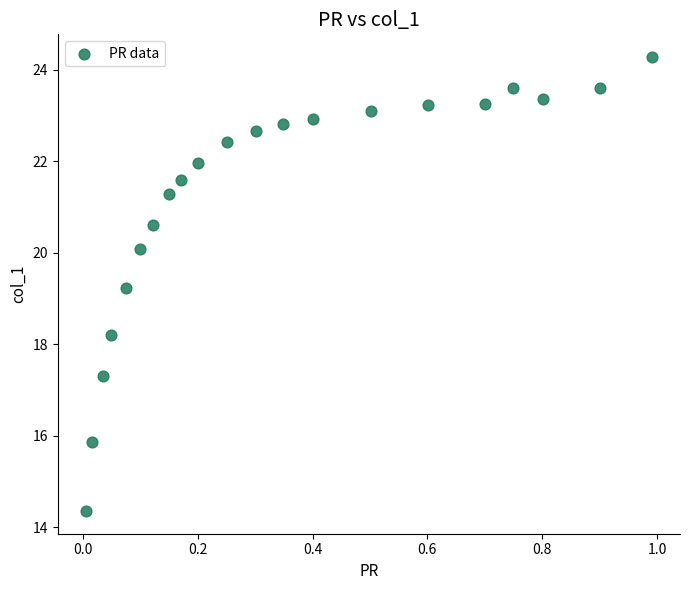

What Y value in the scatter plot is closest to 19?

19.2